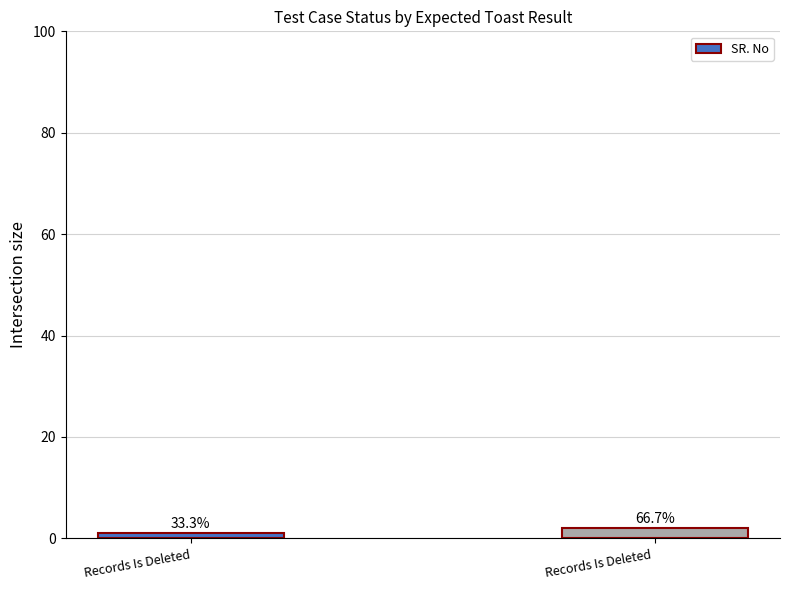

What is the value of the 1st bar from the left?

1